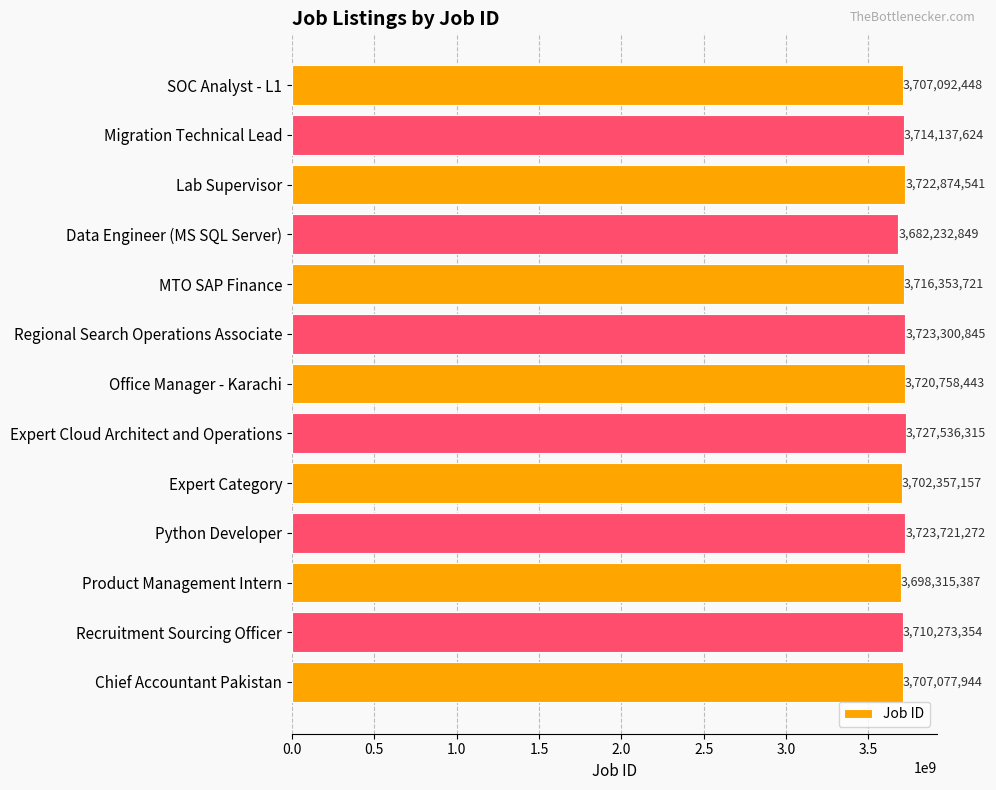

Which category has the highest value across all series?

Expert Cloud Architect and Operations